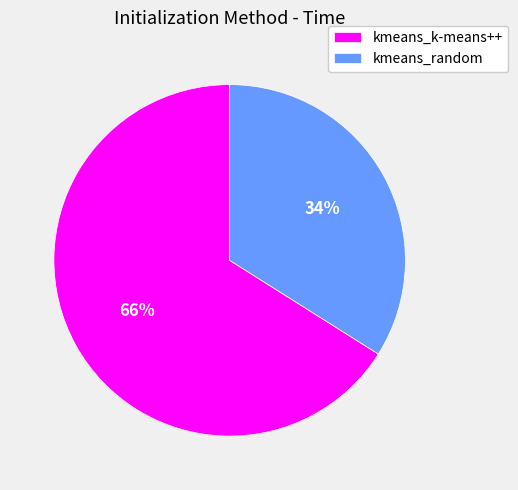

To the nearest percent, what is the average slice percentage?

50%